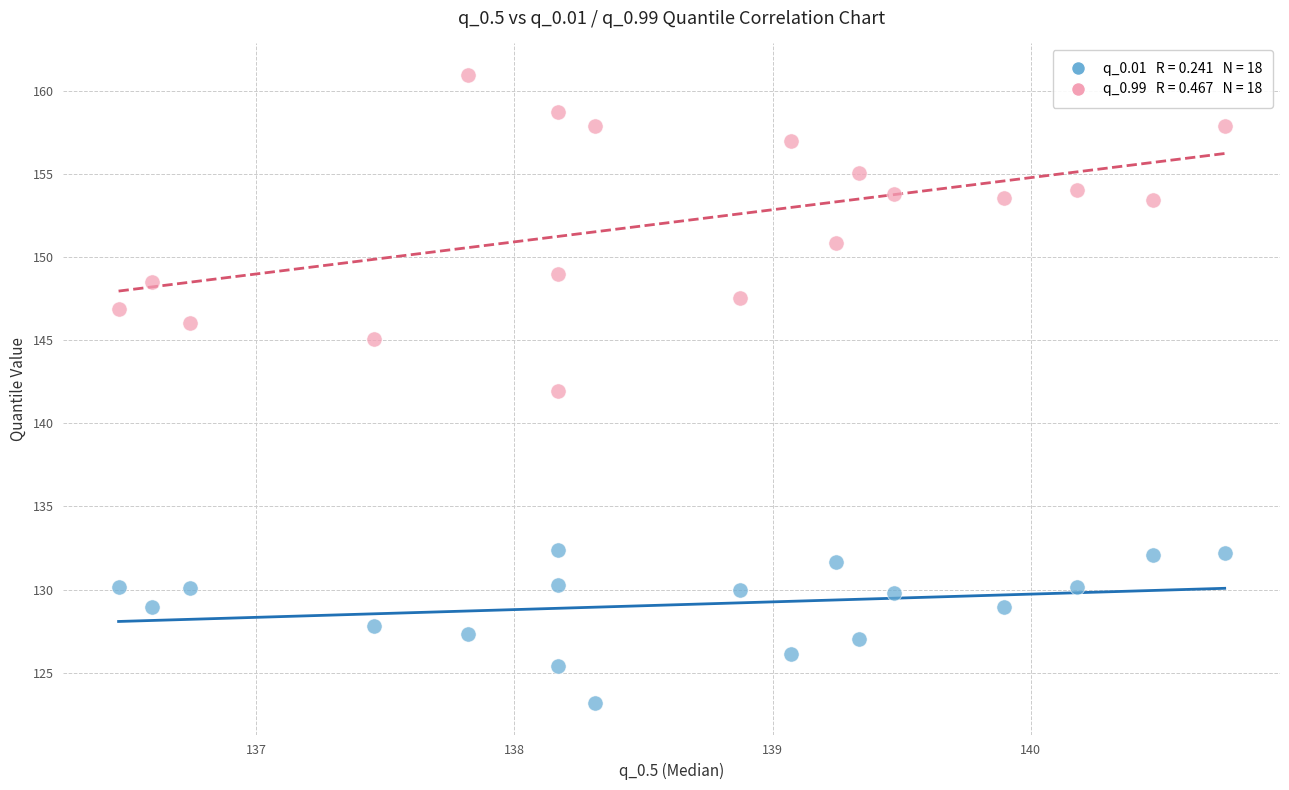

Across all data points, what is the range of Y values (max minus min)?

37.8